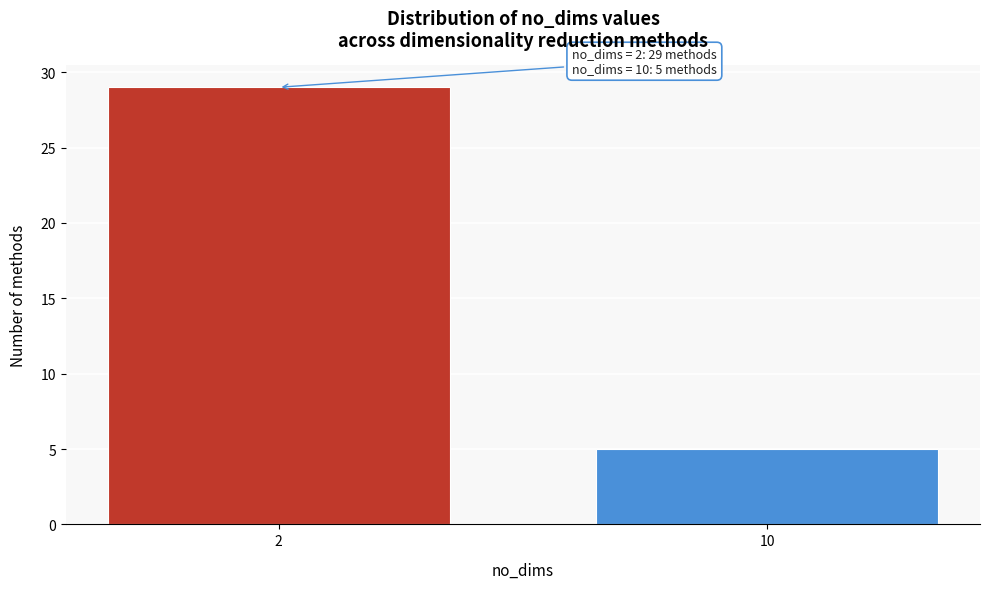

Reading left to right, extract all data points from this chart.

2=29	10=5